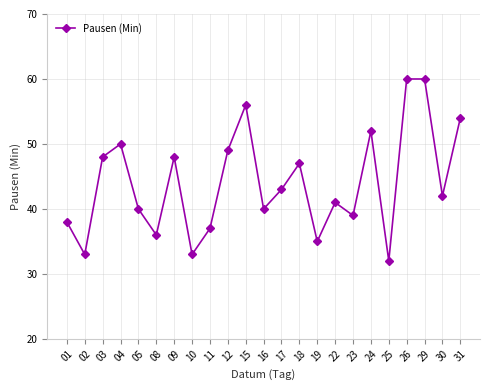

What is the value of the 13th point from the left?

43